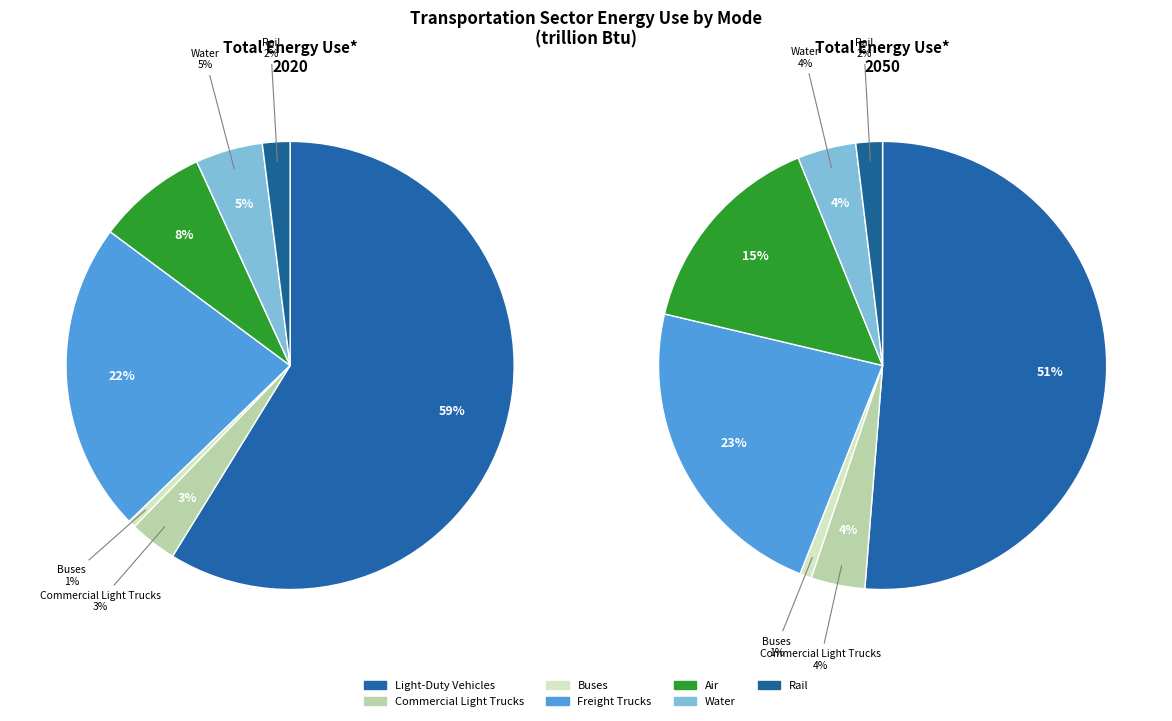

What is the ratio of the value at Freight Trucks to the value at Commercial Light Trucks?

6.5